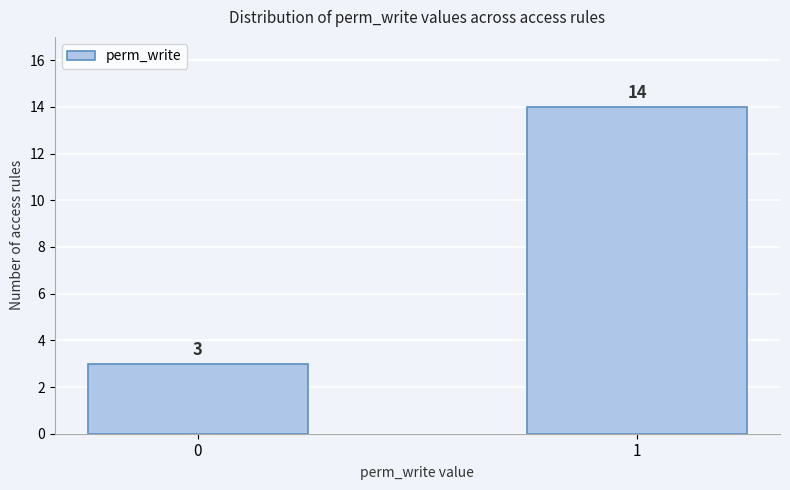

Reading left to right, list all the values displayed in this chart.

0=3	1=14